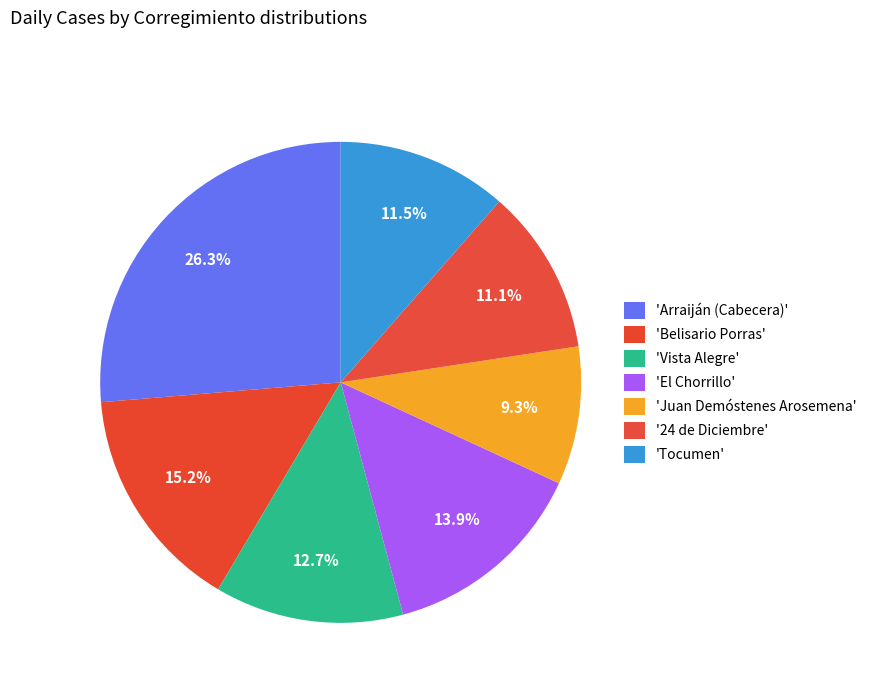

How many segments does this pie chart have?

7